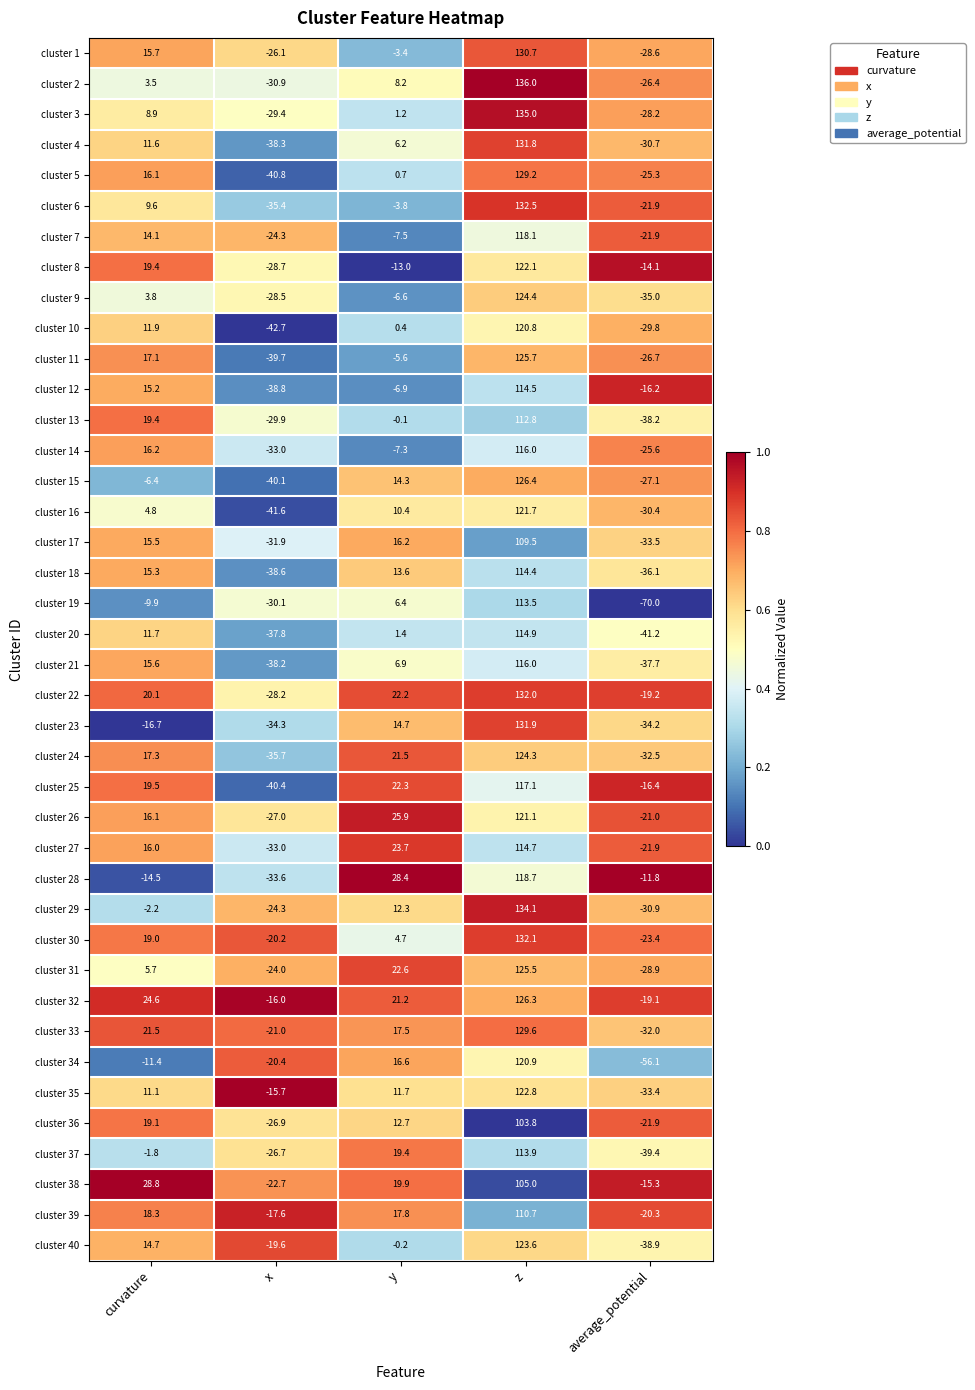

What is the difference between the highest and lowest values at average_potential?

58.2